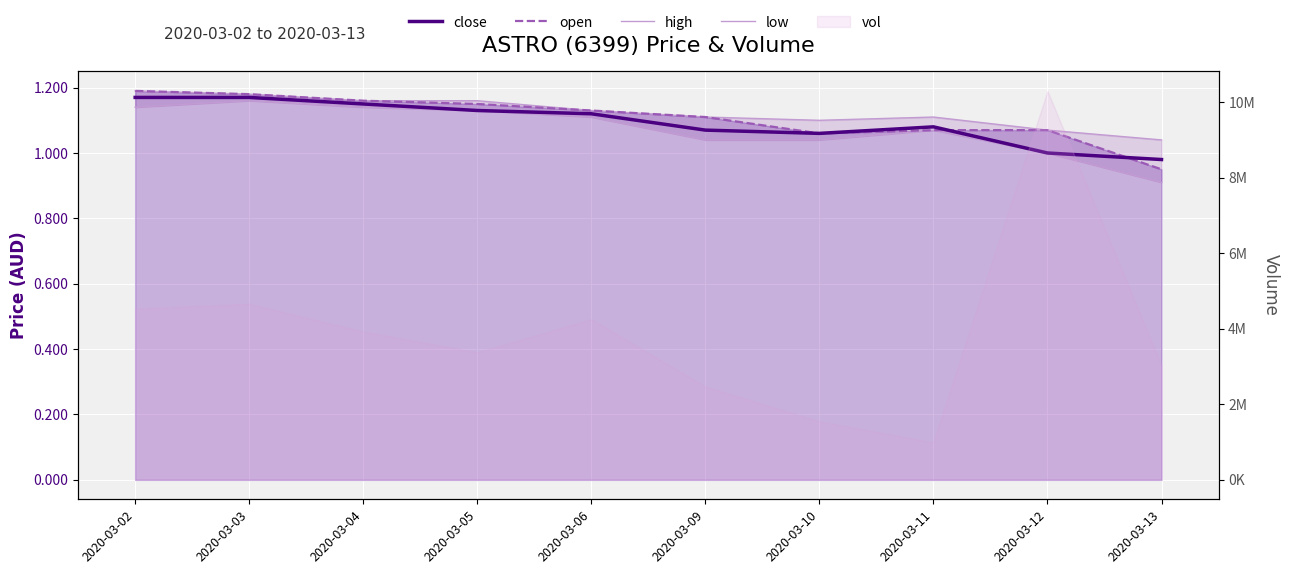

What is the value of the high point at the 6th from the left?

1.1